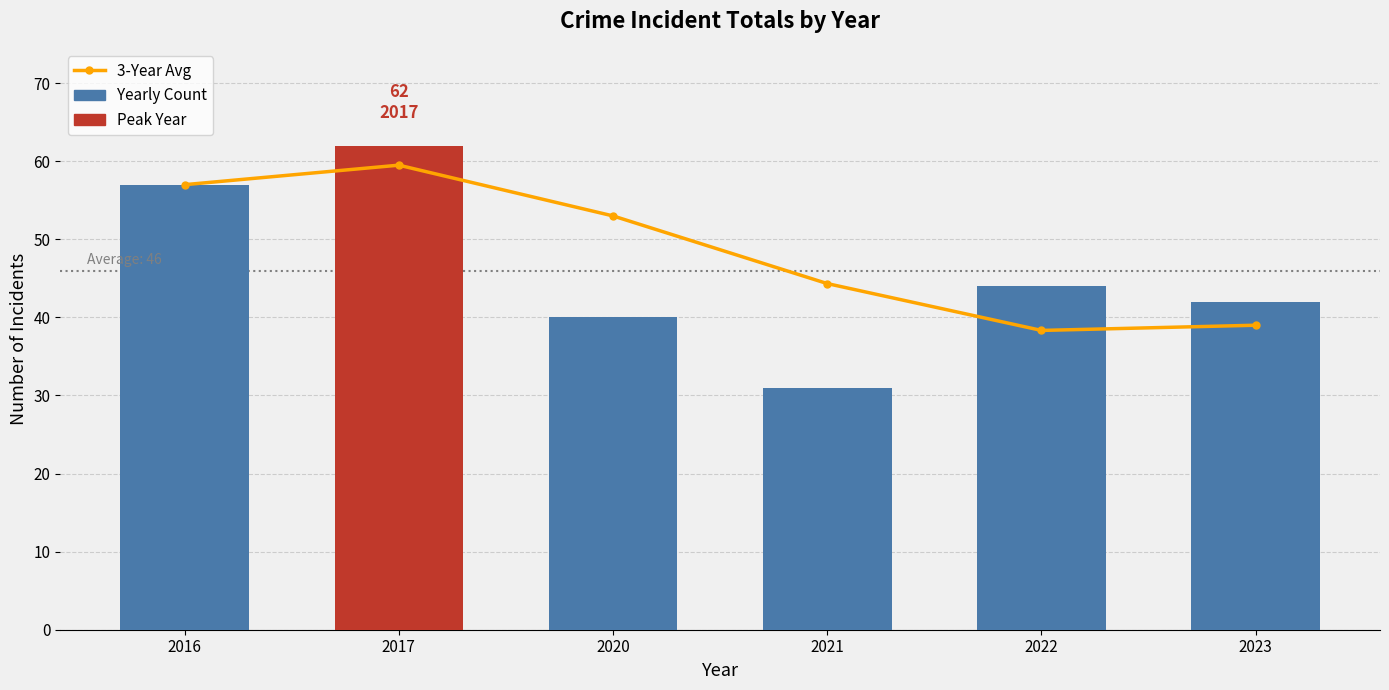

How many values in the 3-Year Avg series are below 53?

3